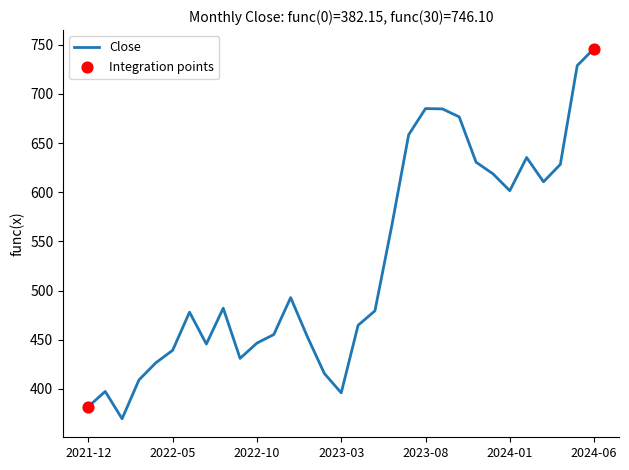

What is the smallest value displayed?

369.7